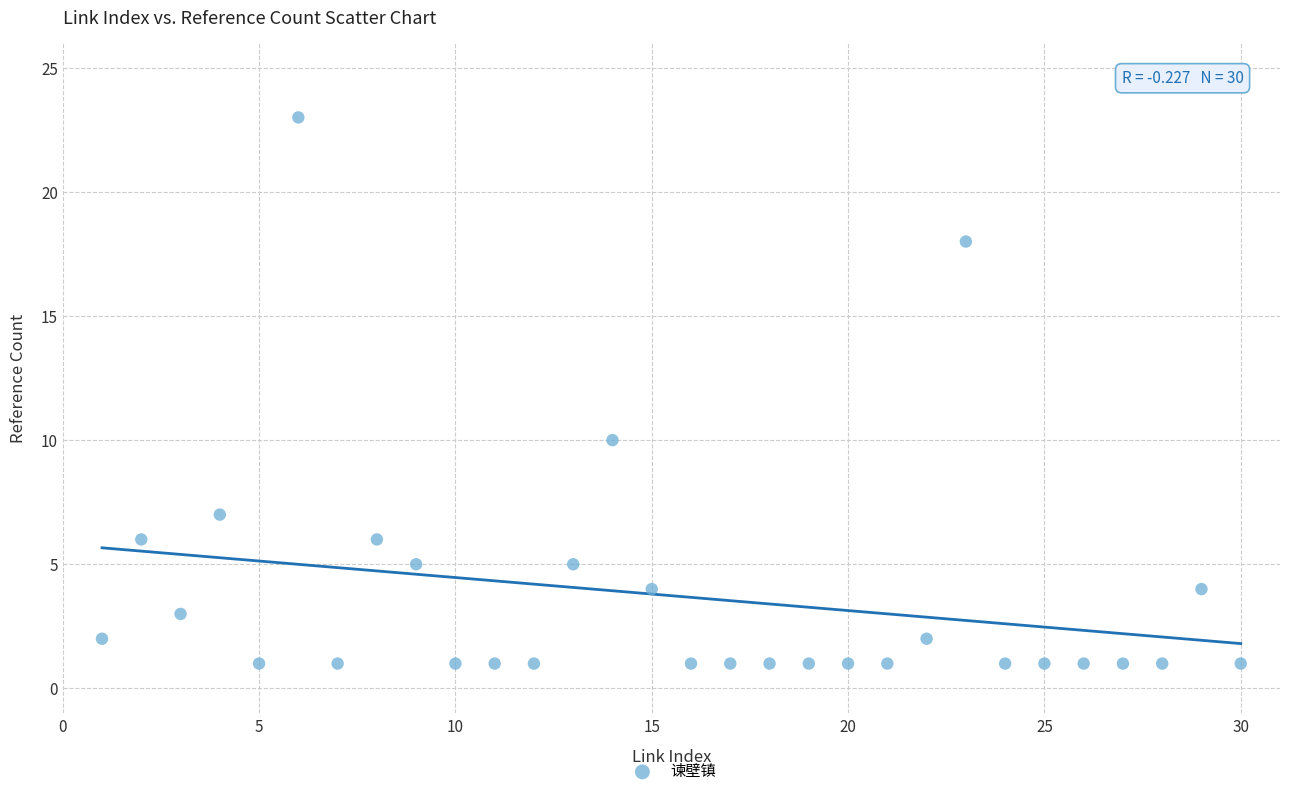

What Y value in the scatter plot is closest to 12?

10